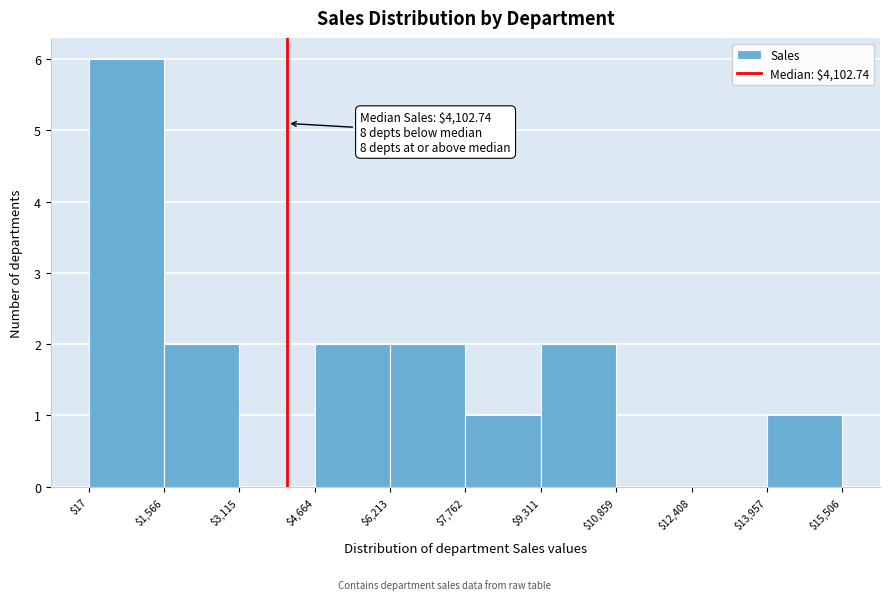

Which range on the x-axis has the tallest bar?

$17 to $1,566